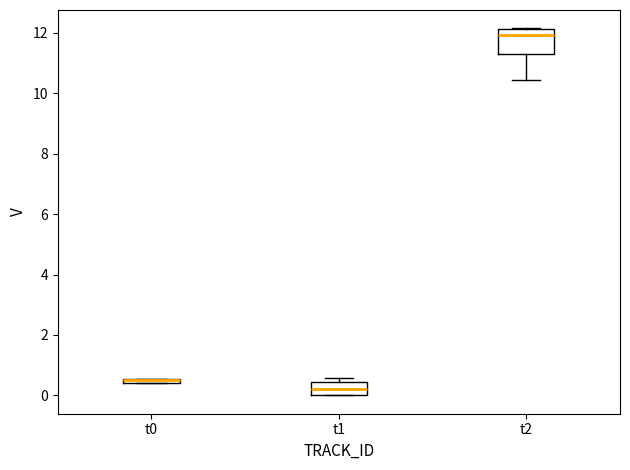

Which box is the tallest, from its lower edge to its upper edge?

t2